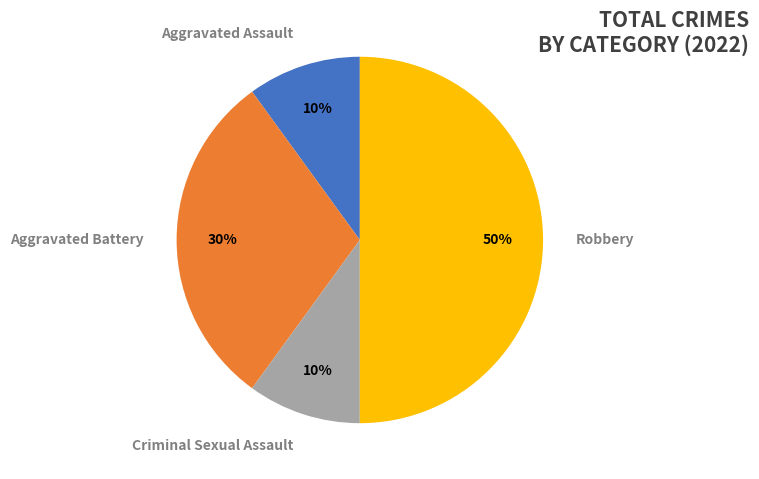

To the nearest percent, what is the average slice percentage?

25%